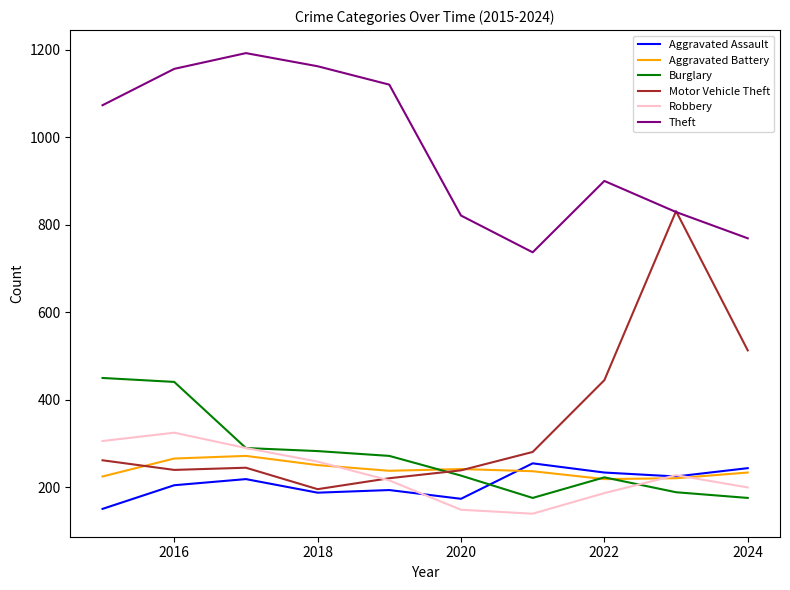

Which series has the widest spread of values?

Motor Vehicle Theft